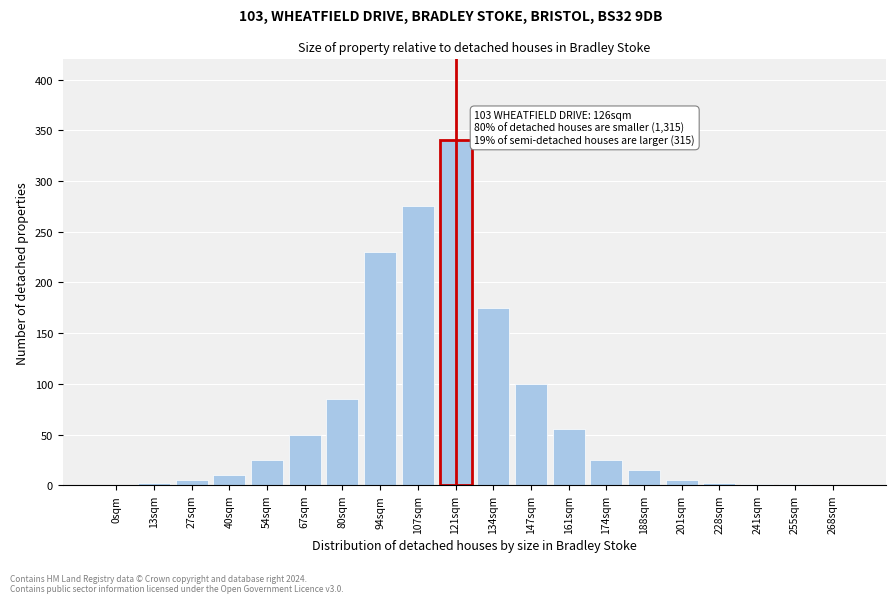

At which label is the value closest to 170?

134sqm